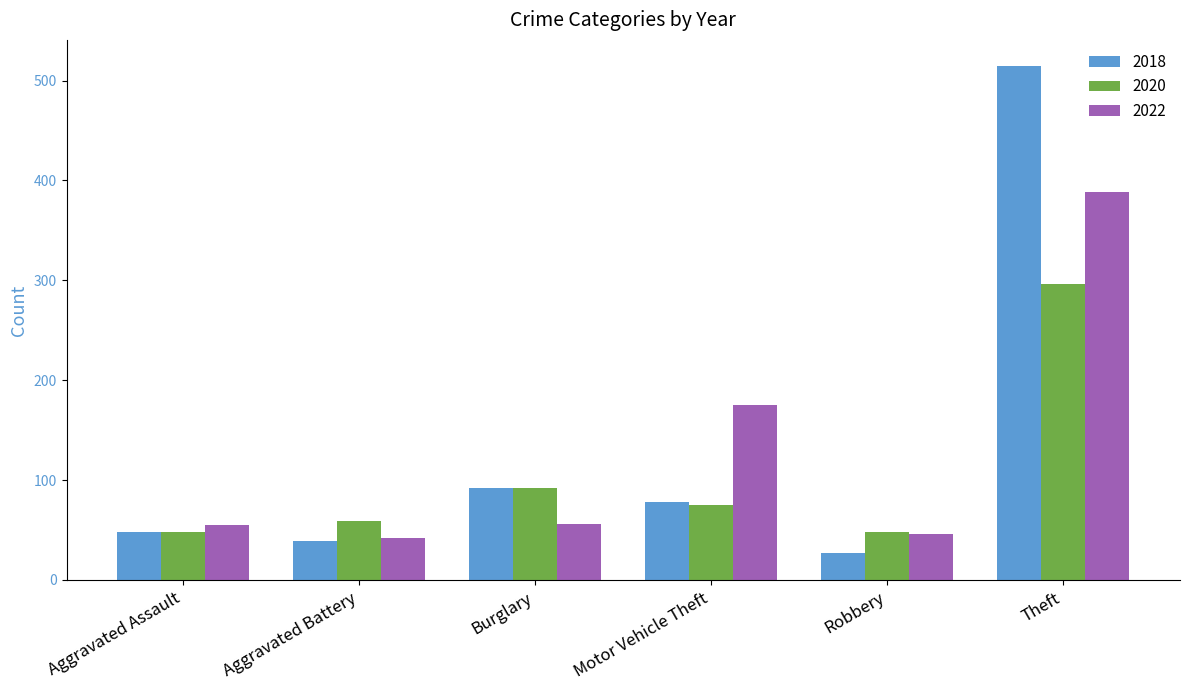

How many bars are there in total?

18